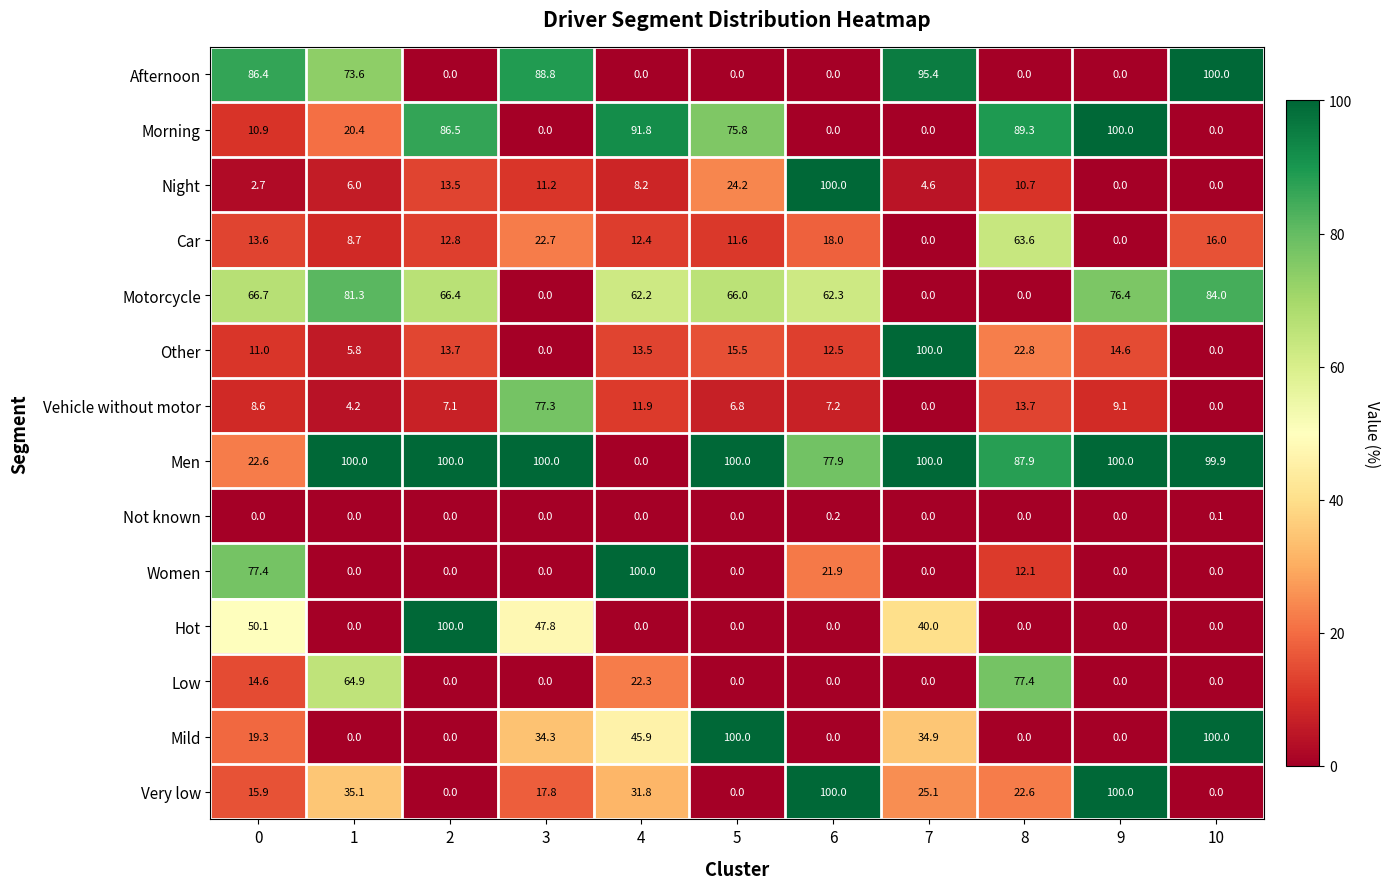

Which category has the highest value in the Motorcycle series?

10